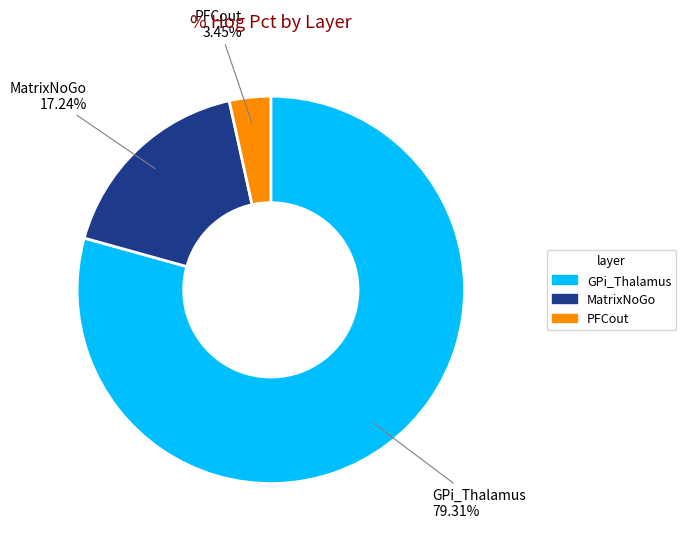

Does any single category account for the majority?

Yes